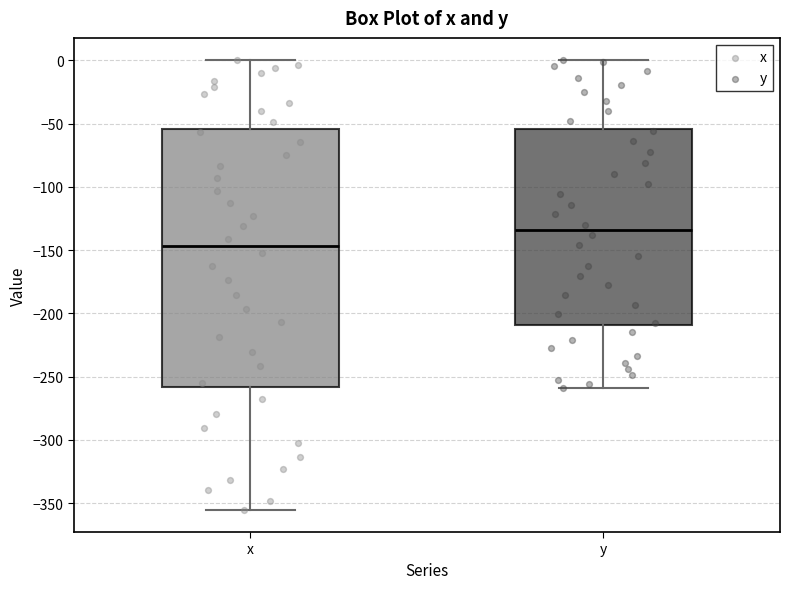

Where does the lower whisker of the box for x end on the y-axis? The values are not printed on the chart, so give them approximately, as read against the axis.

-355